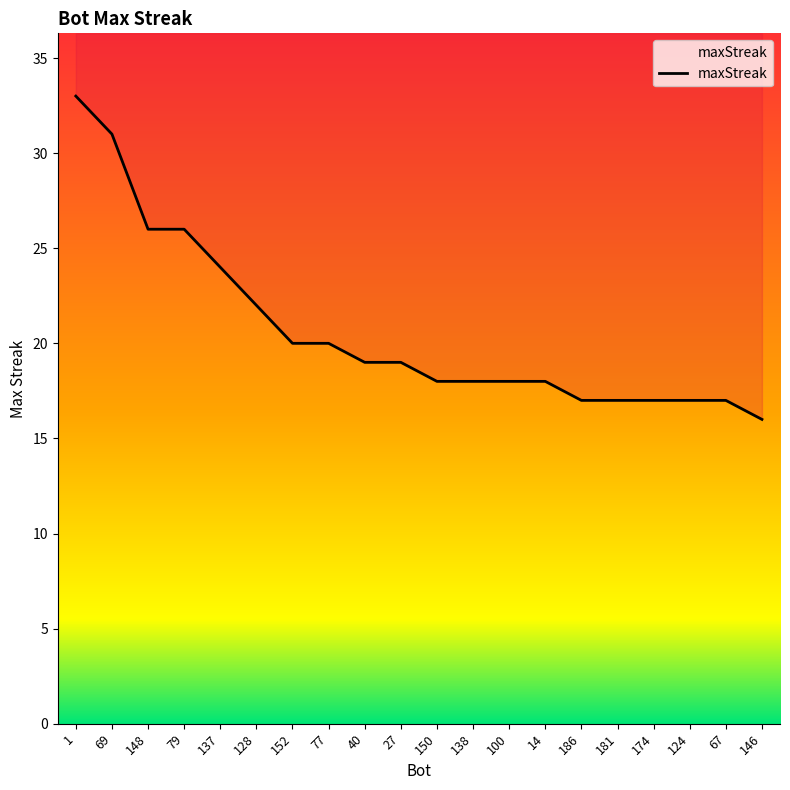

What is the sum of all values?

413